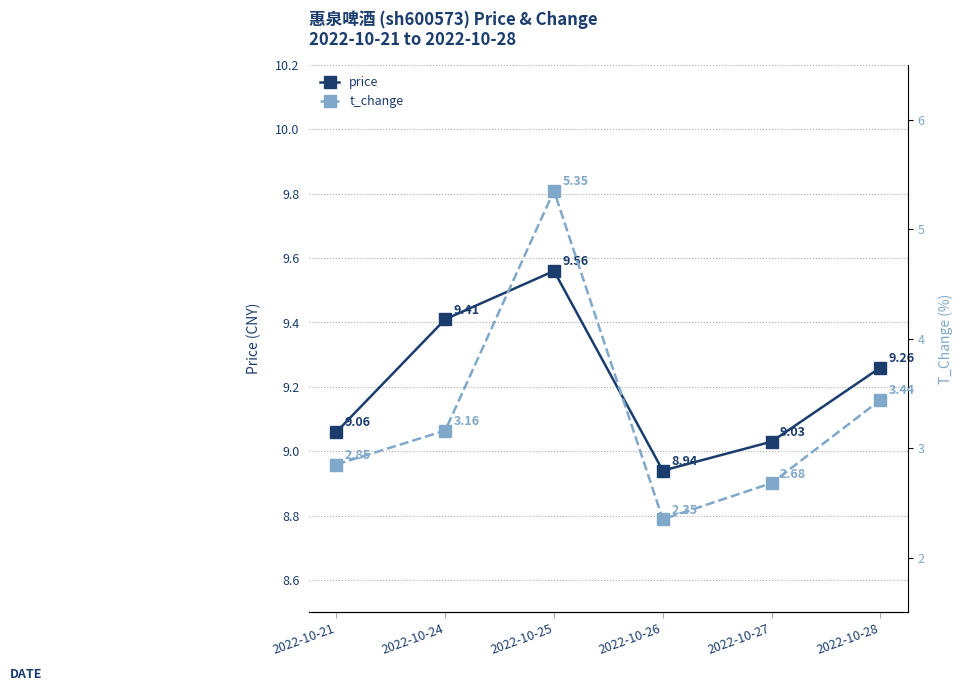

What are all the series names shown in the legend?

price, t_change